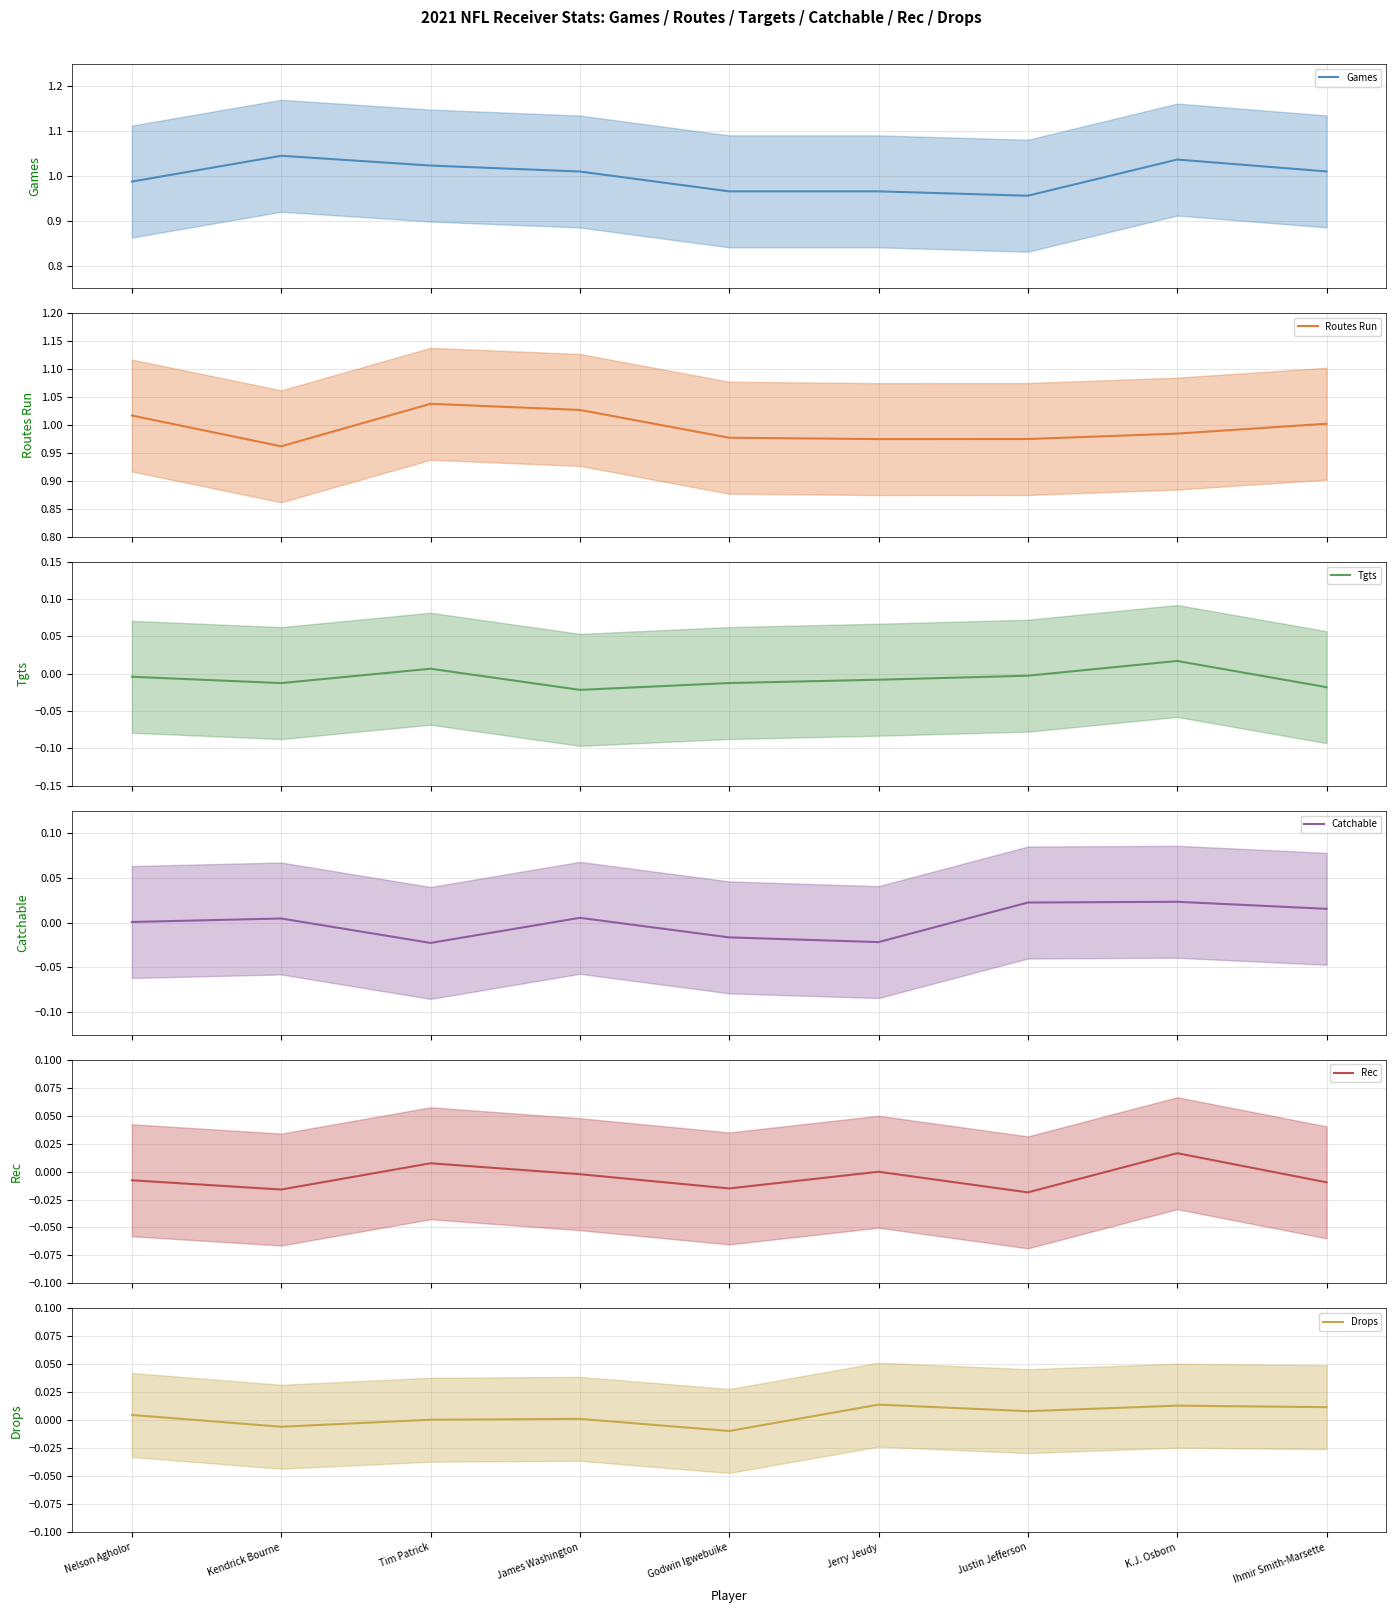

In Catchable, how many points are higher than both neighbors (excluding endpoints)?

3